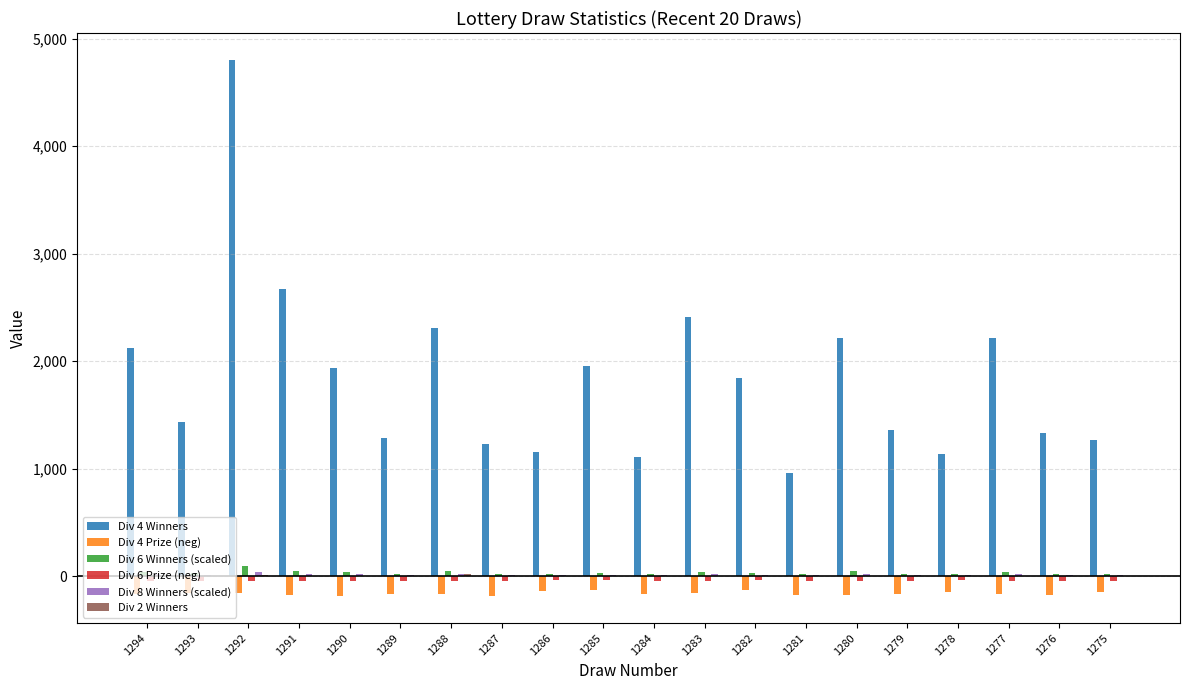

What is the total value across all series at 1289?

1113.5